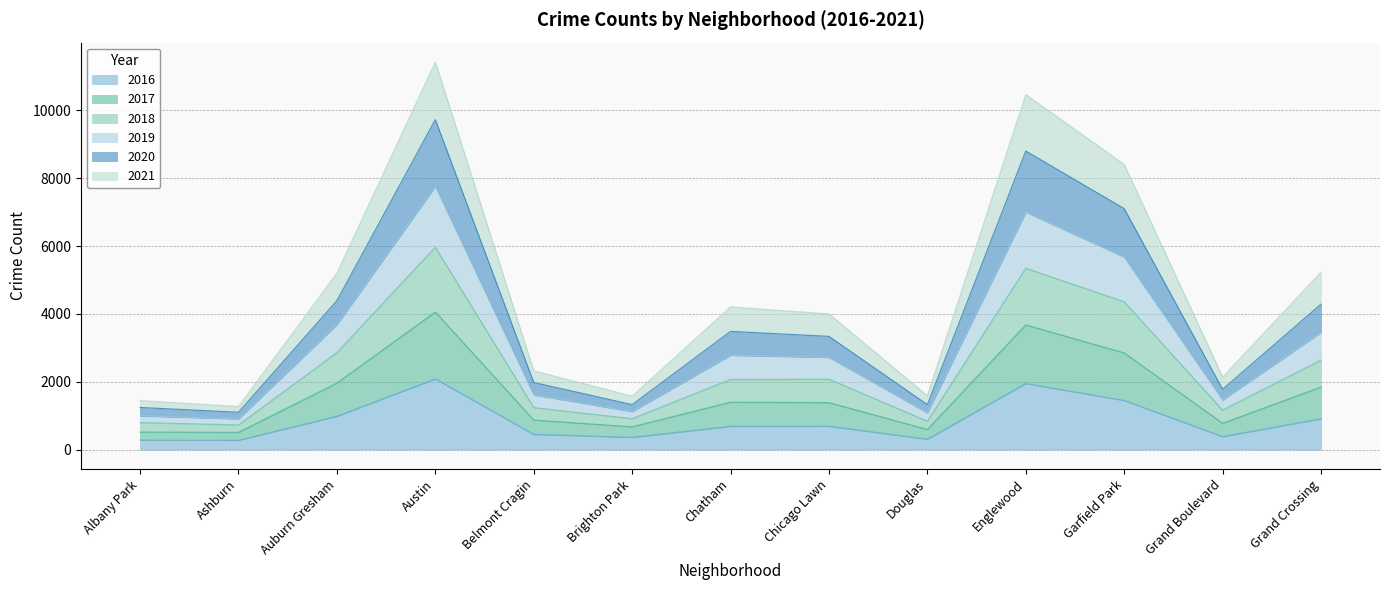

What is the total value across all series at Belmont Cragin?

2323